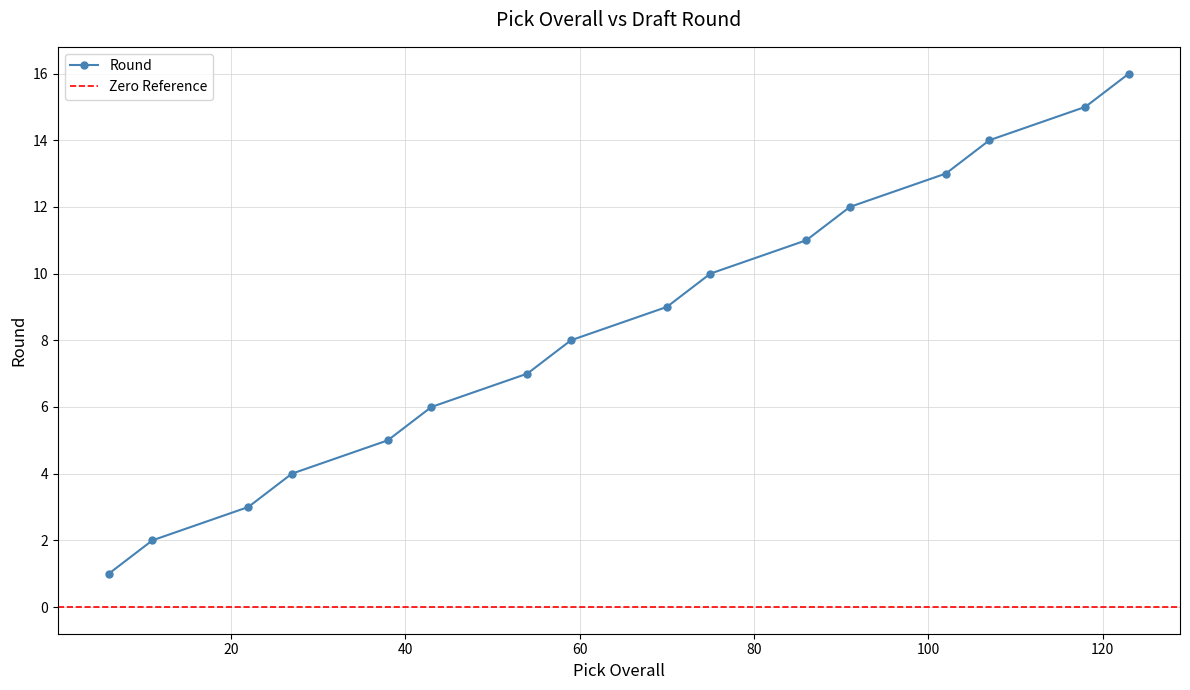

What is the average value?

8